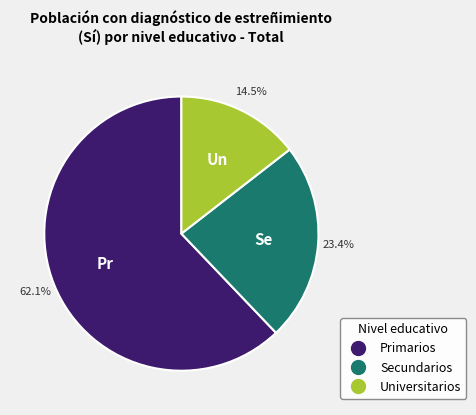

What is the ratio of the value at Primarios to the value at Secundarios?

2.7